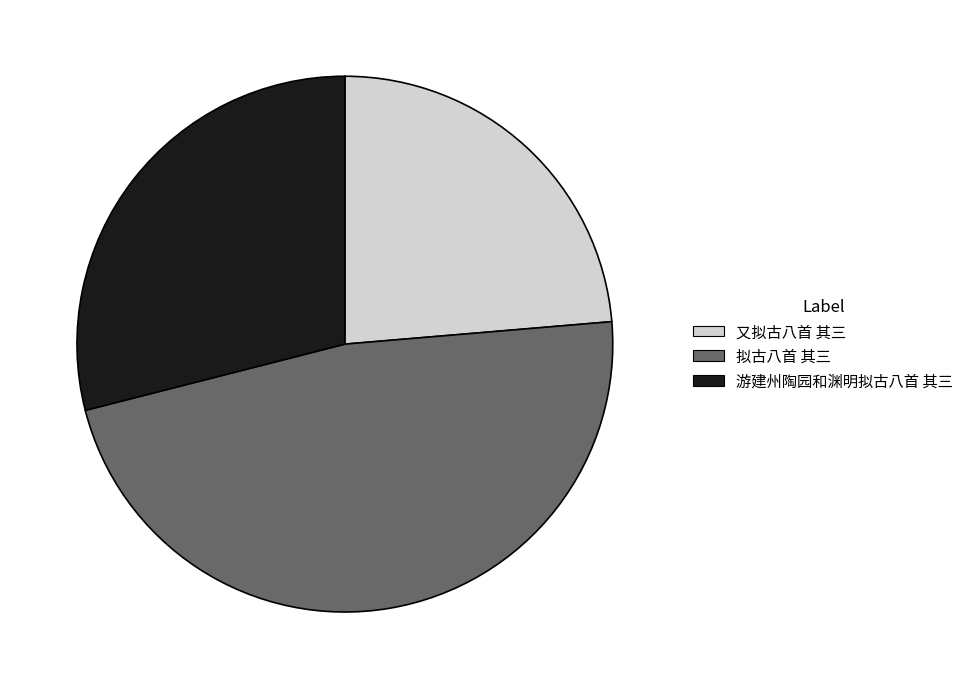

Rank the categories by value from highest to lowest.

拟古八首 其三, 游建州陶园和渊明拟古八首 其三, 又拟古八首 其三